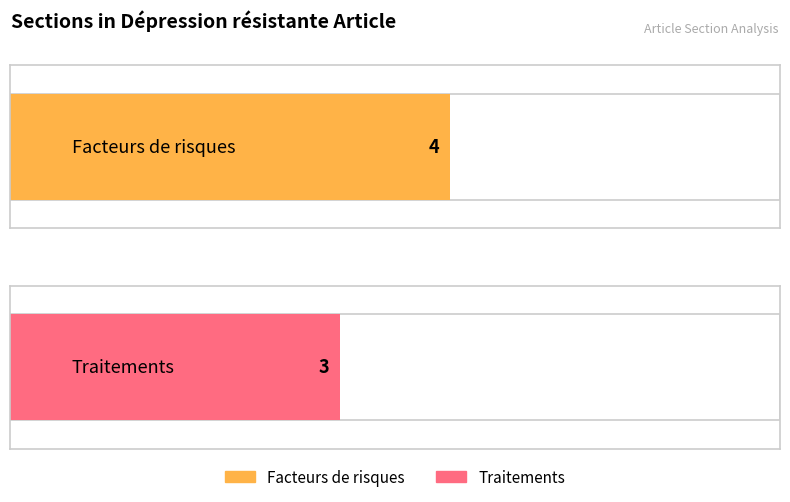

How many data points are less than 4?

1